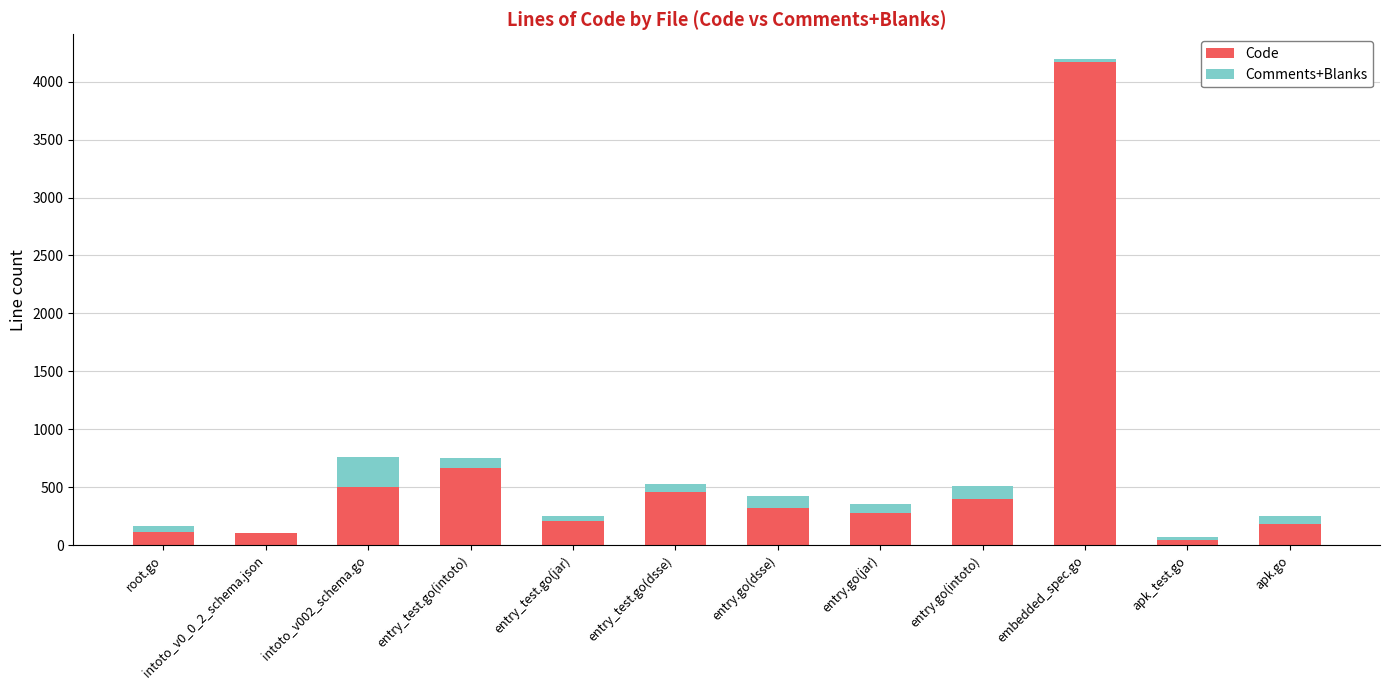

At which category is the sum across all series the highest?

embedded_spec.go